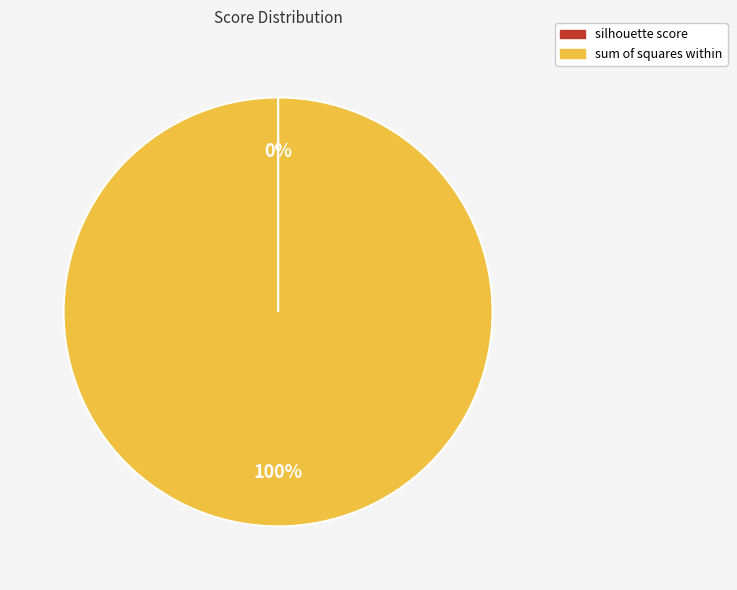

To the nearest percent, what is the difference between the largest and smallest slice percentages?

100%